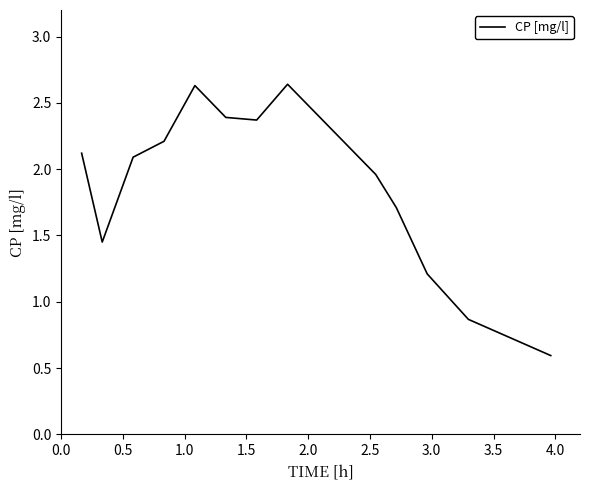

What is the smallest value displayed?

0.6